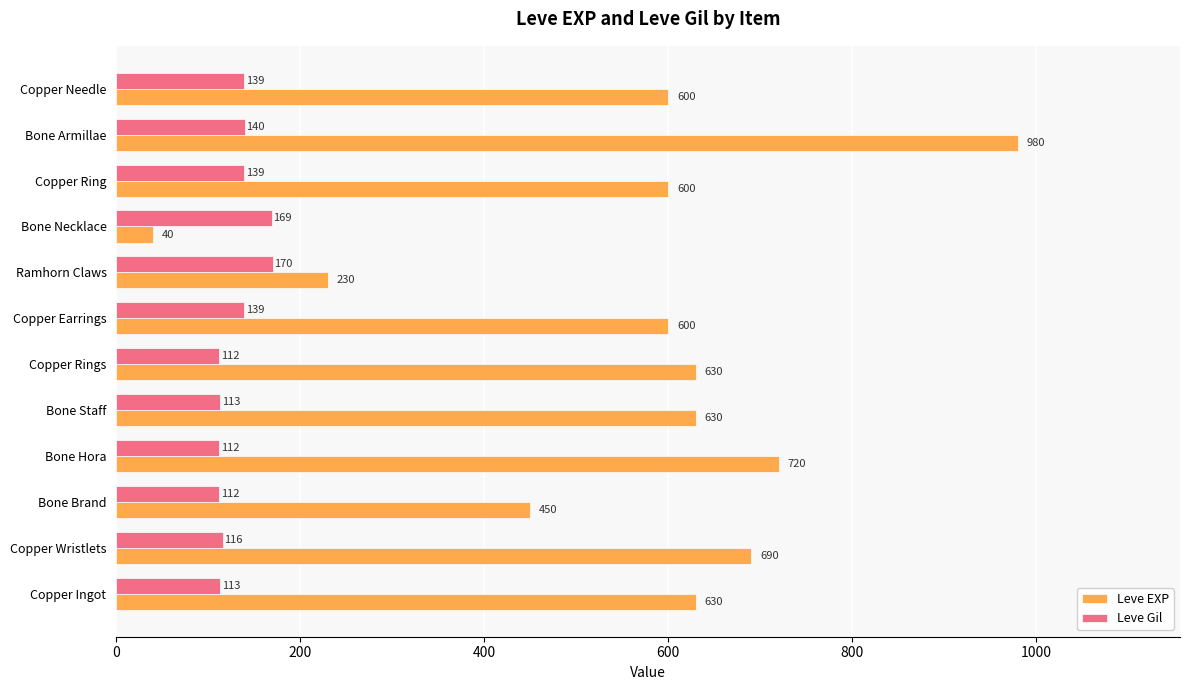

What is the lowest value of the Leve Gil series?

112